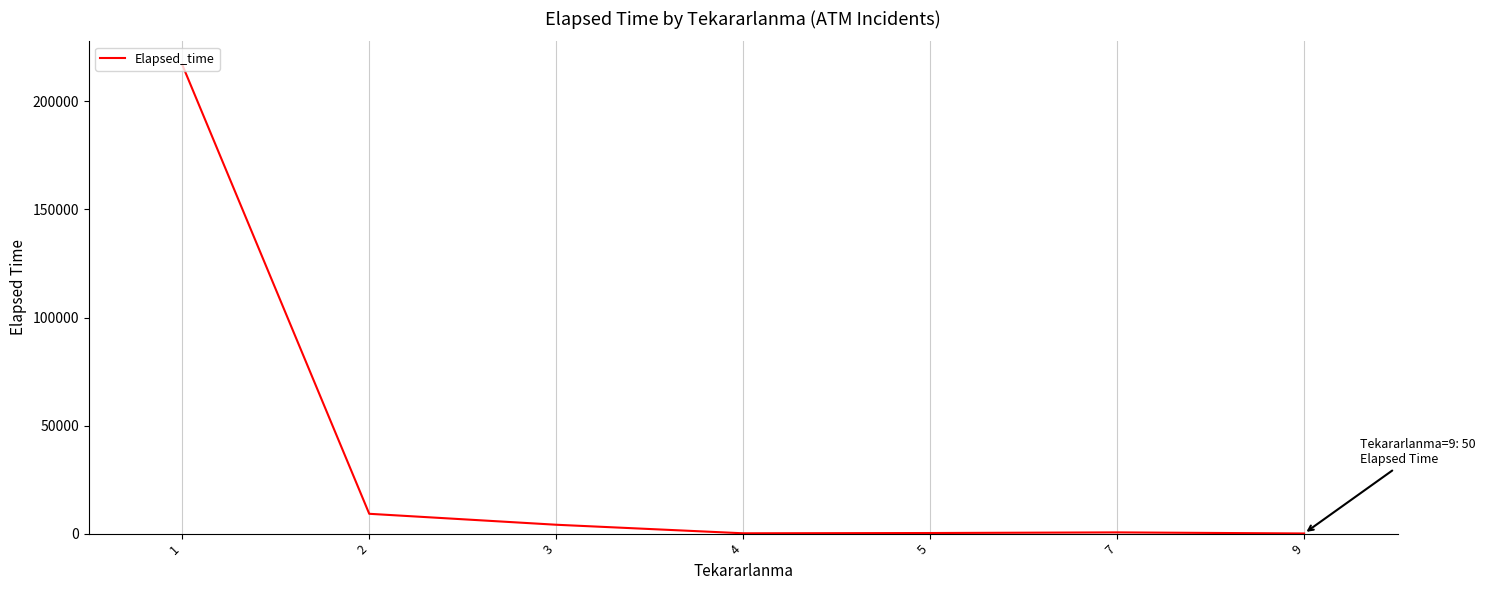

What is the change in value from 3 to 7?

-3535